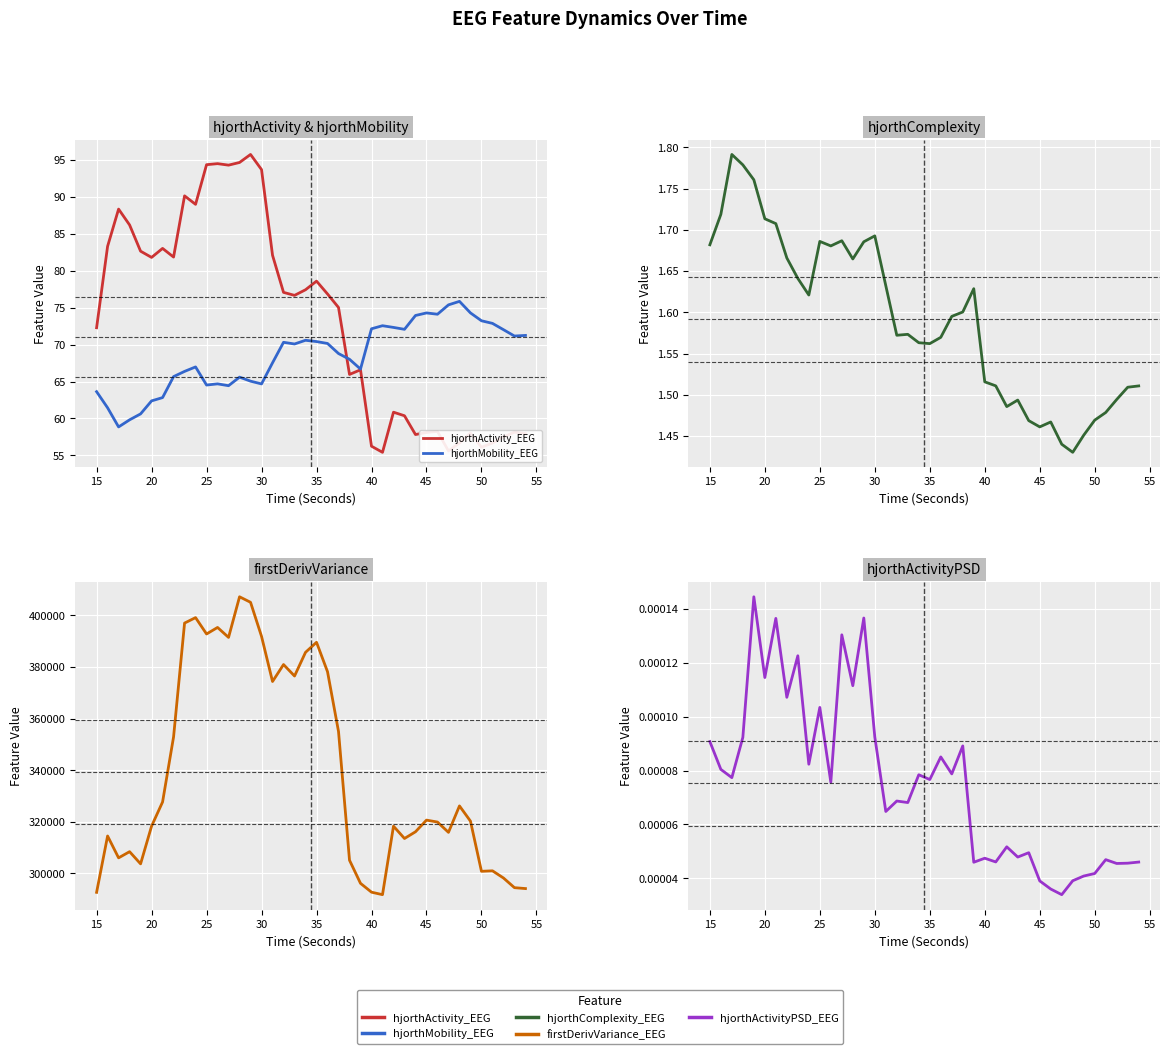

True or false: hjorthActivityPSD_EEG and hjorthActivity_EEG cross at least once.

False